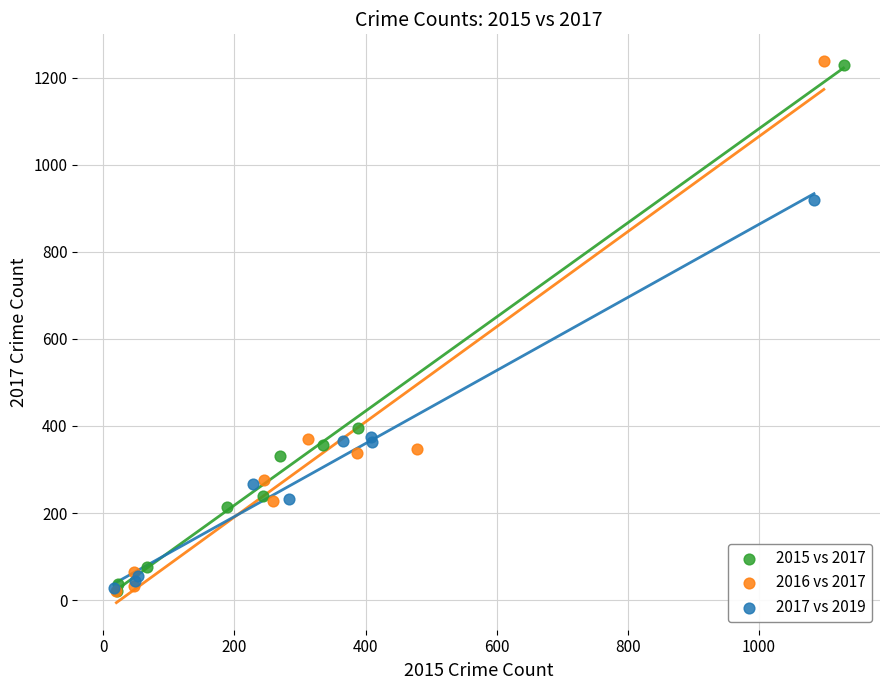

What are all the series names shown in the legend?

2015 vs 2017, 2016 vs 2017, 2017 vs 2019